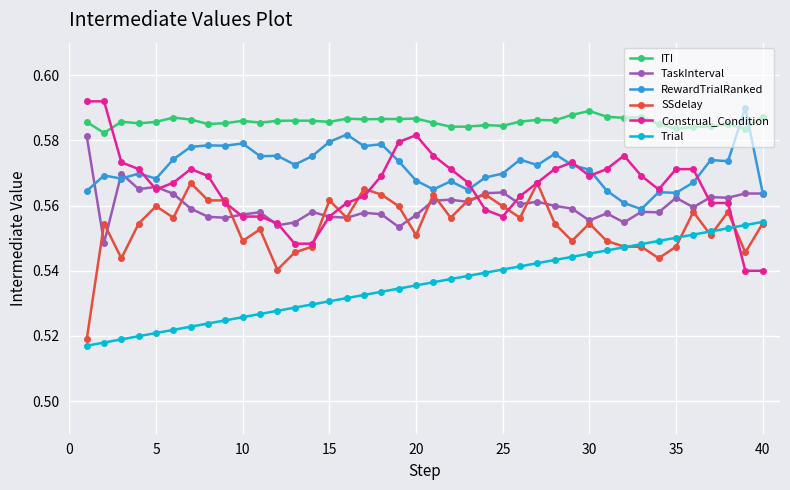

Count the ITI values in the range 0 to 1.

40